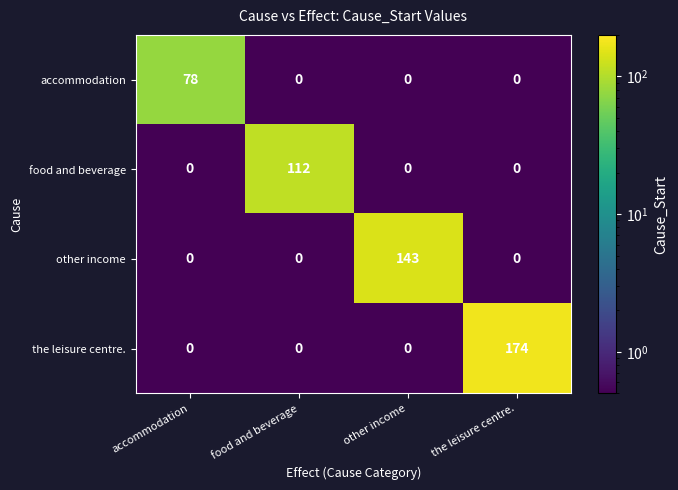

What is the spread (max minus min) of values at other income?

143